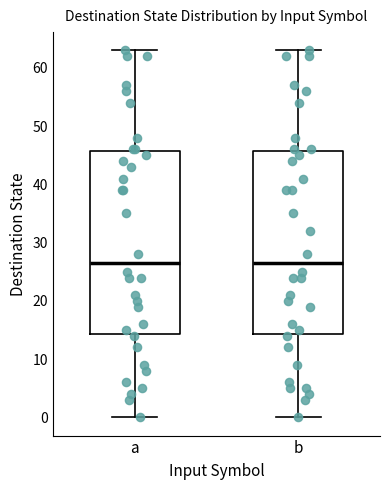

Where is the lower edge of the box for b on the y-axis? The values are not printed on the chart, so give them approximately, as read against the axis.

14